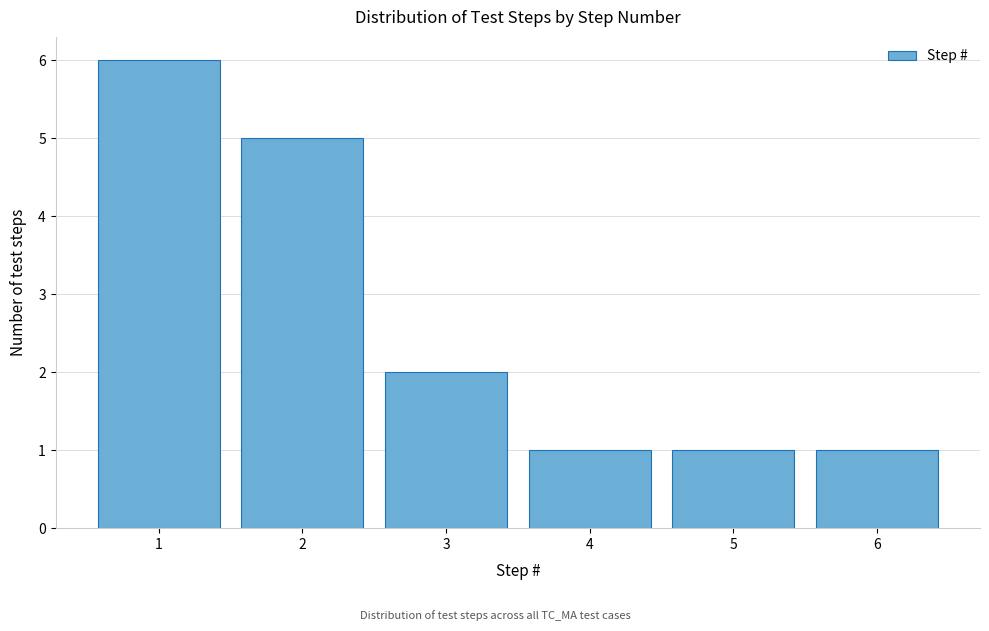

How tall is the bar that spans 2.5 to 3.5 on the x-axis? The values are not printed on the chart, so give them approximately, as read against the axis.

2